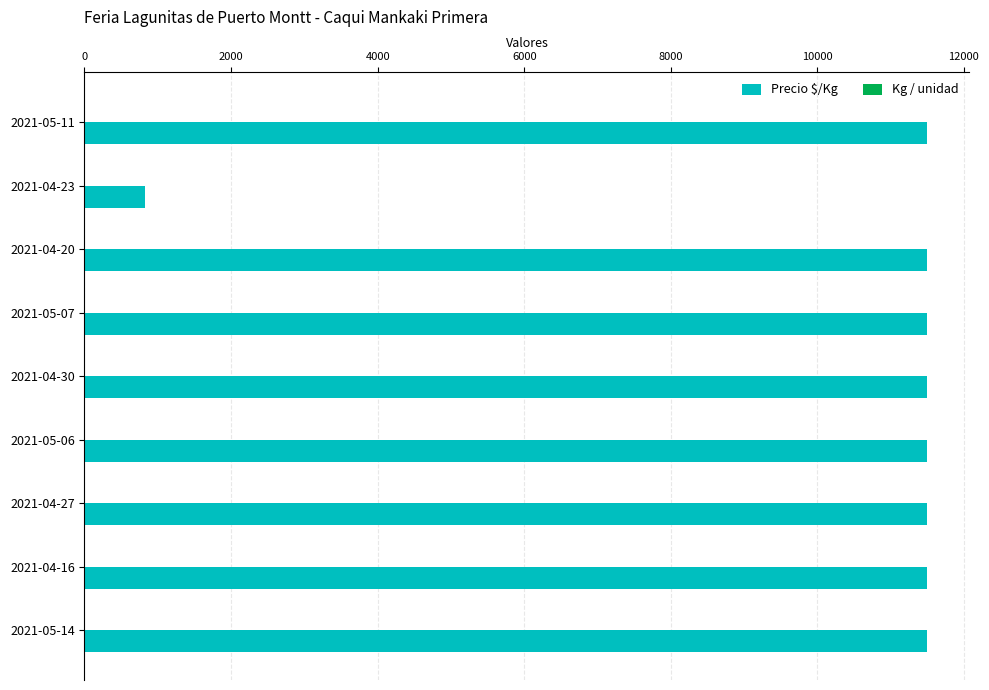

What is the maximum value shown in the chart?

11500